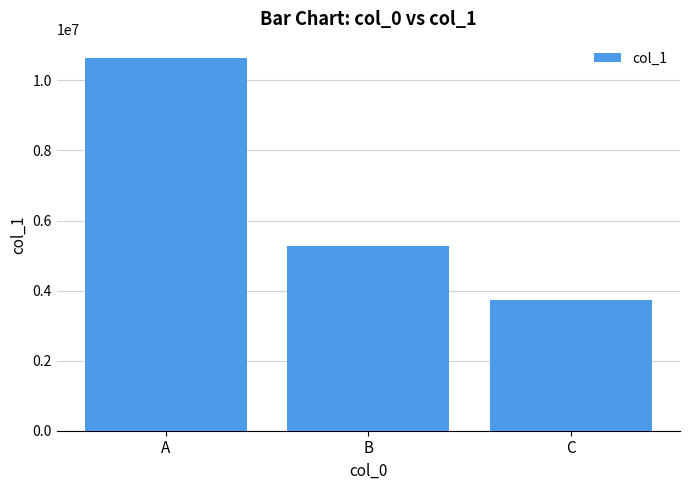

How many data points are less than 5280342?

1